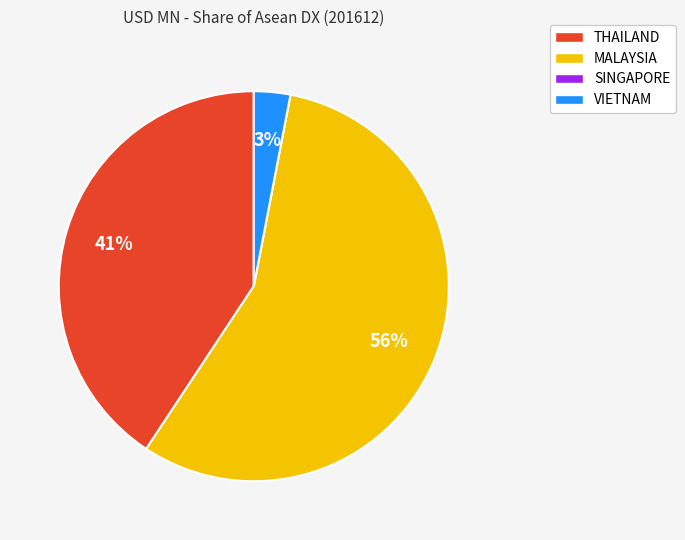

Which slice is the largest?

MALAYSIA